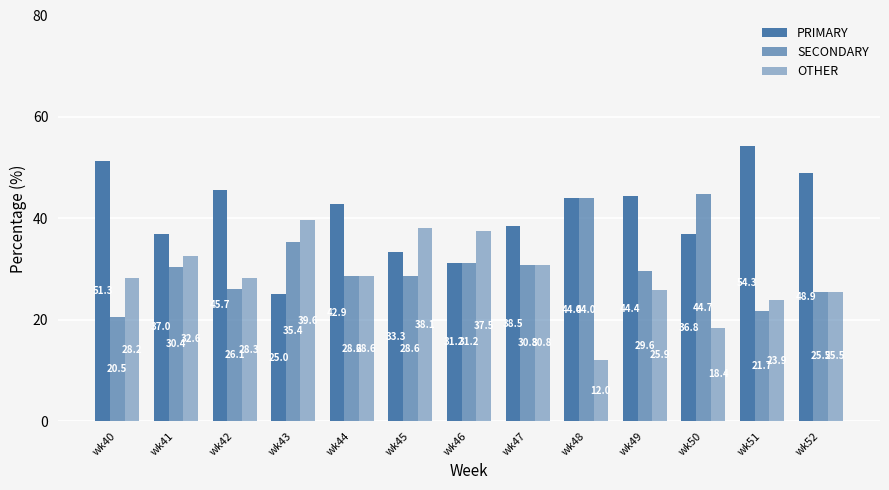

What is the sum of the OTHER values at wk51 and wk40?

52.1